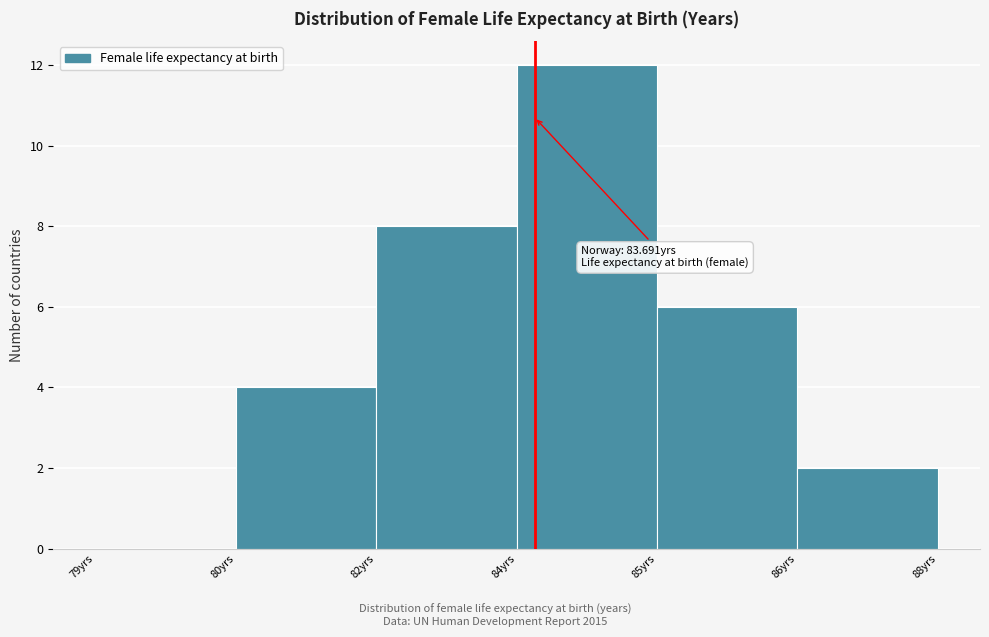

Reading right to left, transcribe all the data shown in this chart.

86yrs=2	85yrs=6	84yrs=12	82yrs=8	80yrs=4	79yrs=0